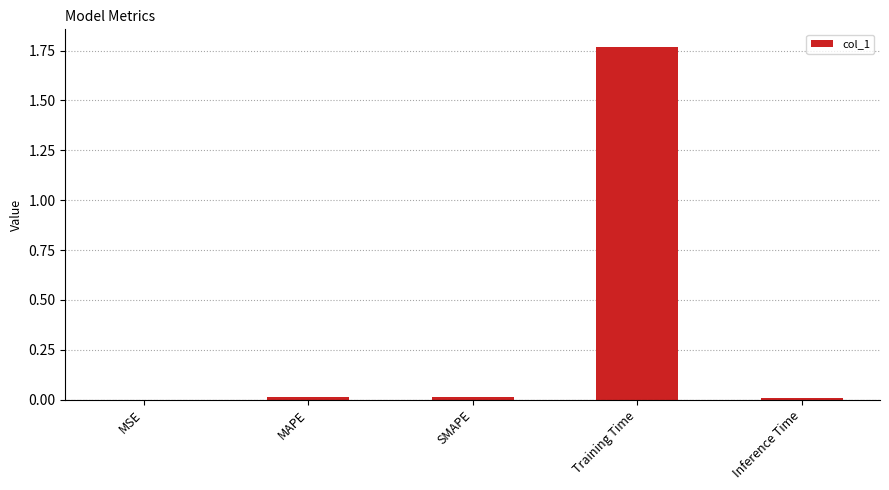

At which category does the chart reach its peak across all series?

Training Time